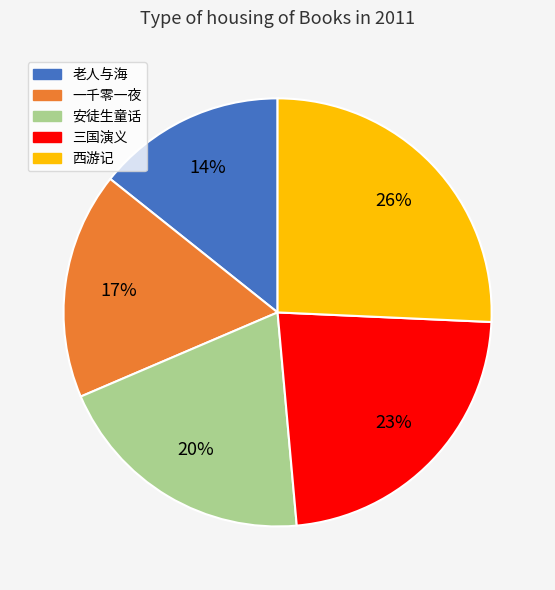

Between 西游记 and 安徒生童话, which is larger?

西游记